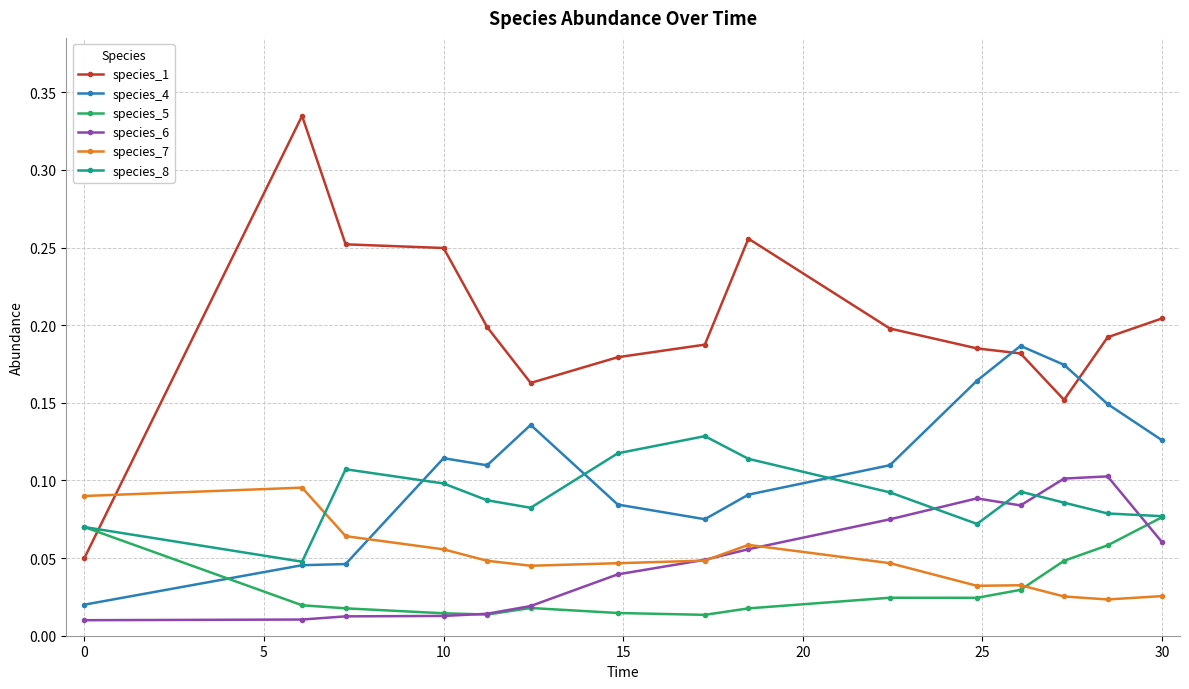

True or false: species_5 has more than 0 points higher than both neighbors.

True